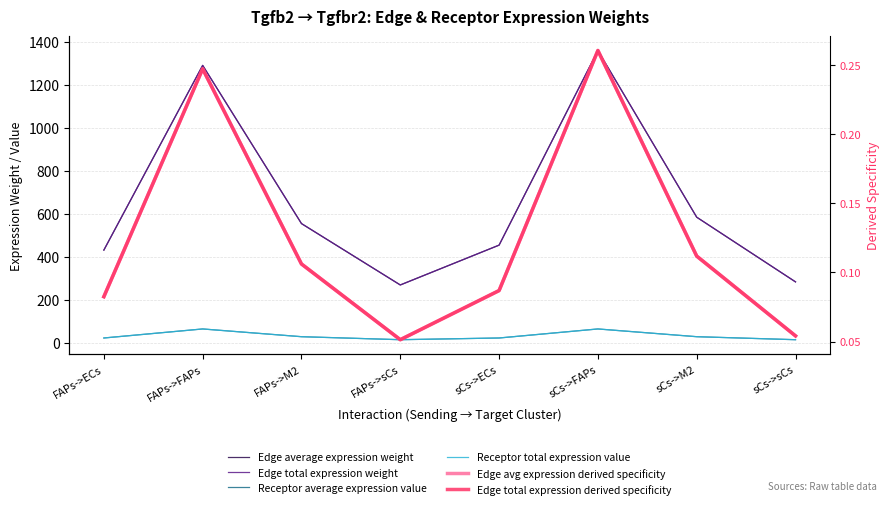

Which has a higher value, sCs->FAPs or FAPs->sCs?

sCs->FAPs